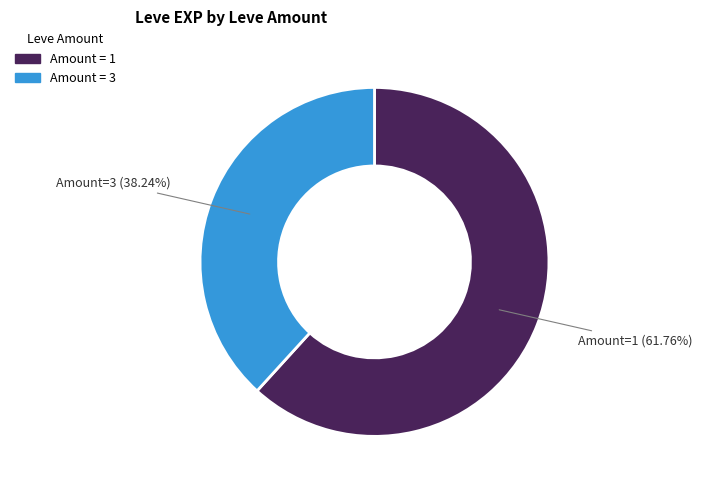

Does any single category account for the majority?

Yes